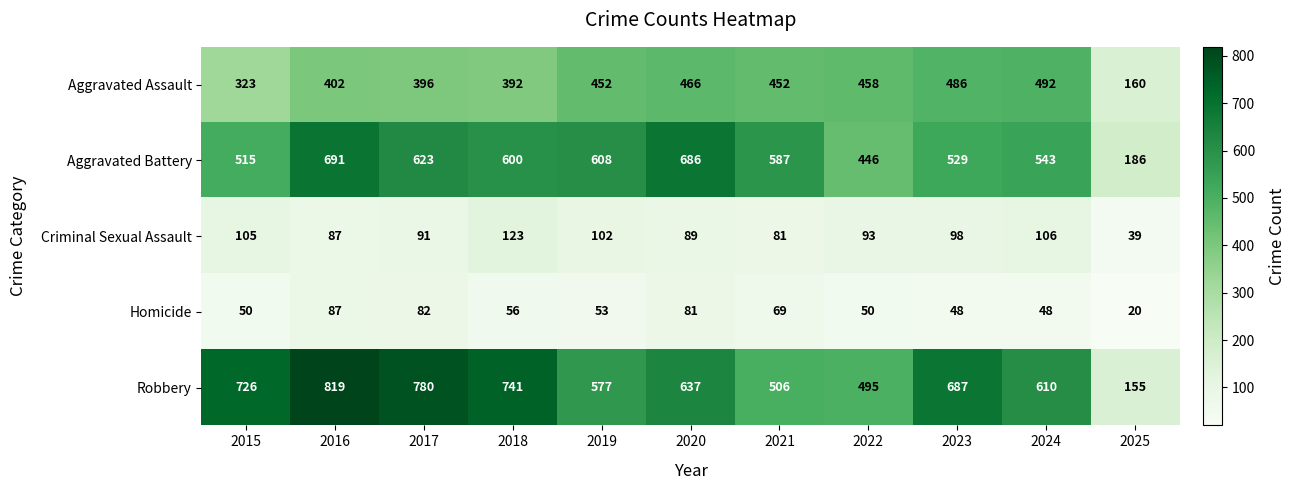

The value of Robbery at 2017 is 780. True or false?

True